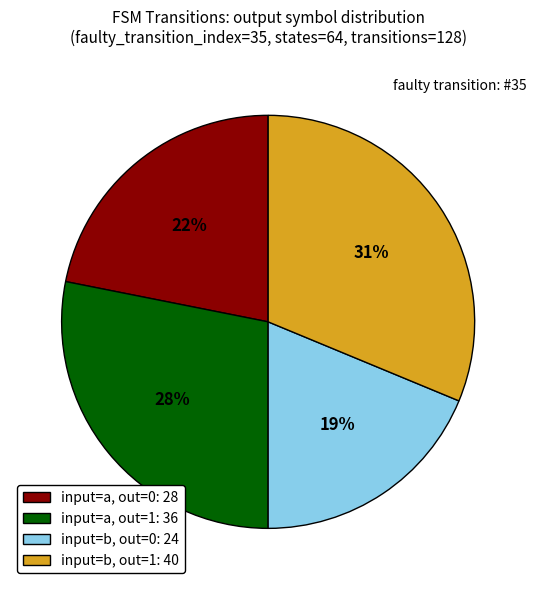

To the nearest percent, what is the combined percentage of input=b, out=1: 40 and input=a, out=0: 28?

53%